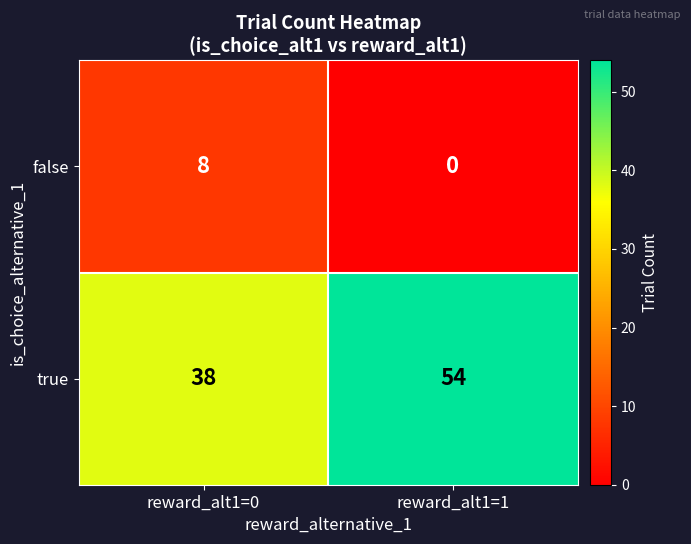

Which label corresponds to the smallest value in the chart?

reward_alt1=1